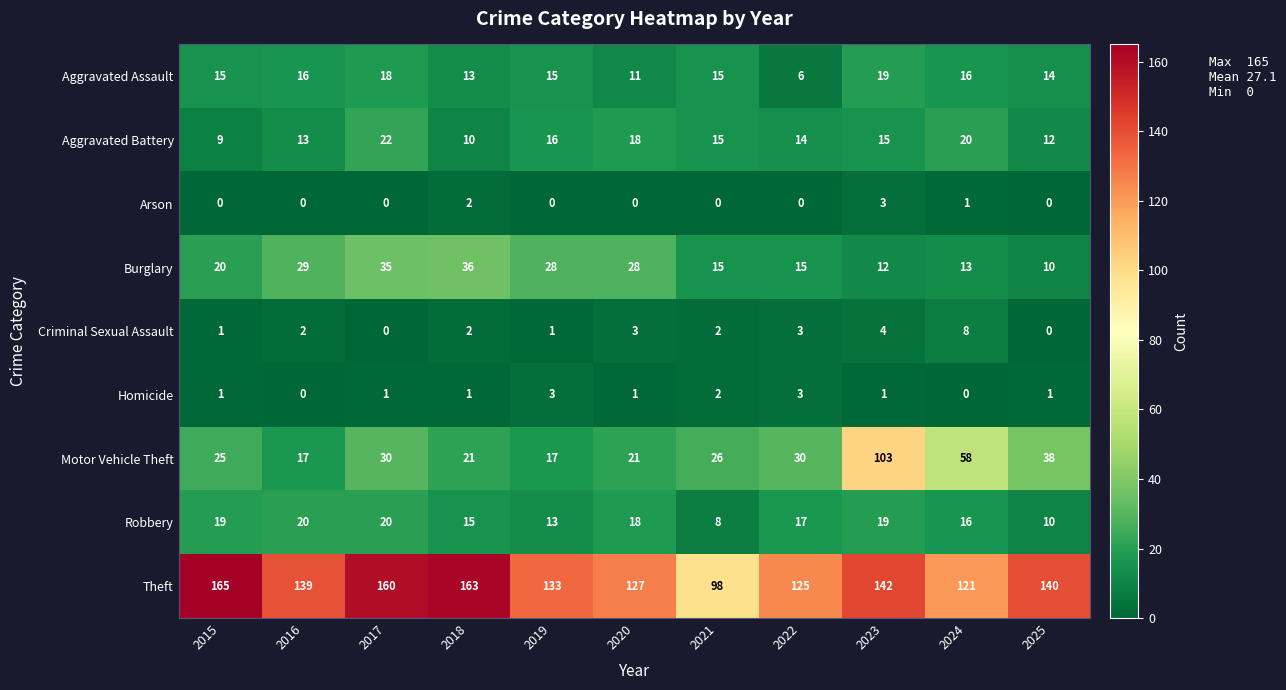

The Criminal Sexual Assault series shows 2 at 2016. True or false?

True